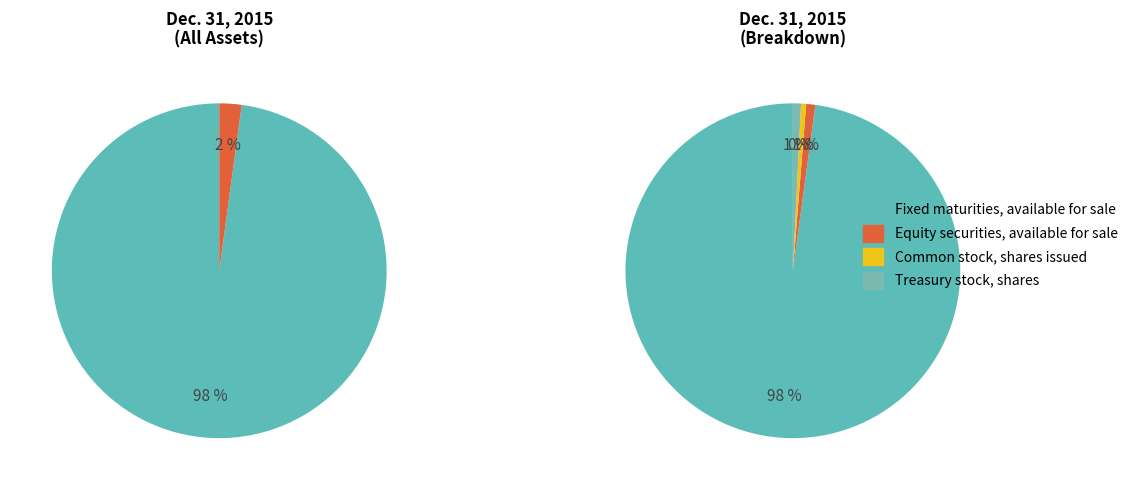

To the nearest percent, what is the difference between the largest and smallest slice percentages?

97%